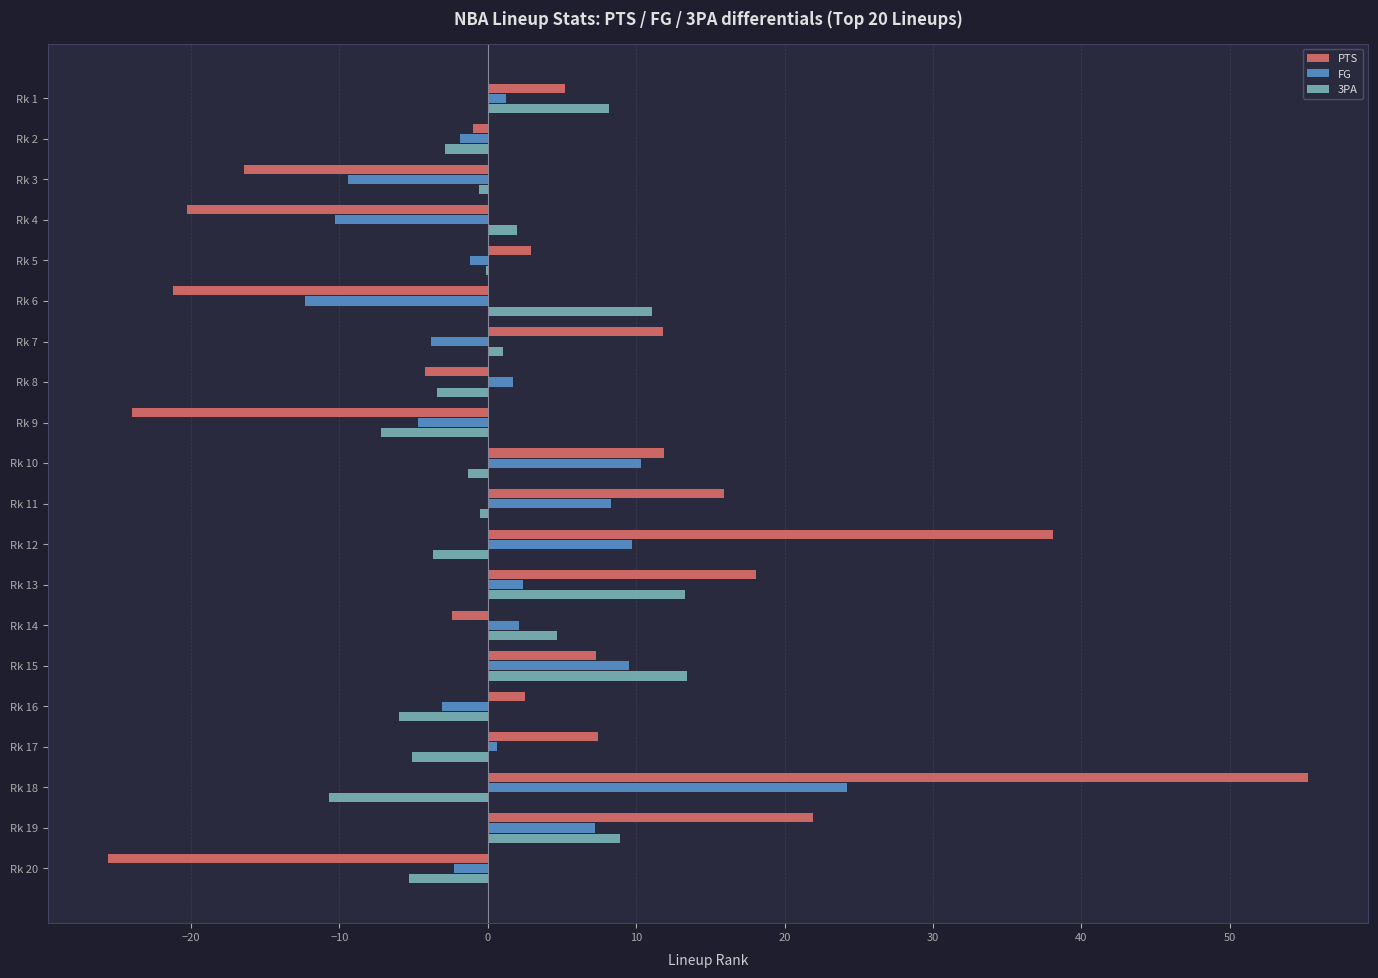

What is the greatest value displayed?

55.3